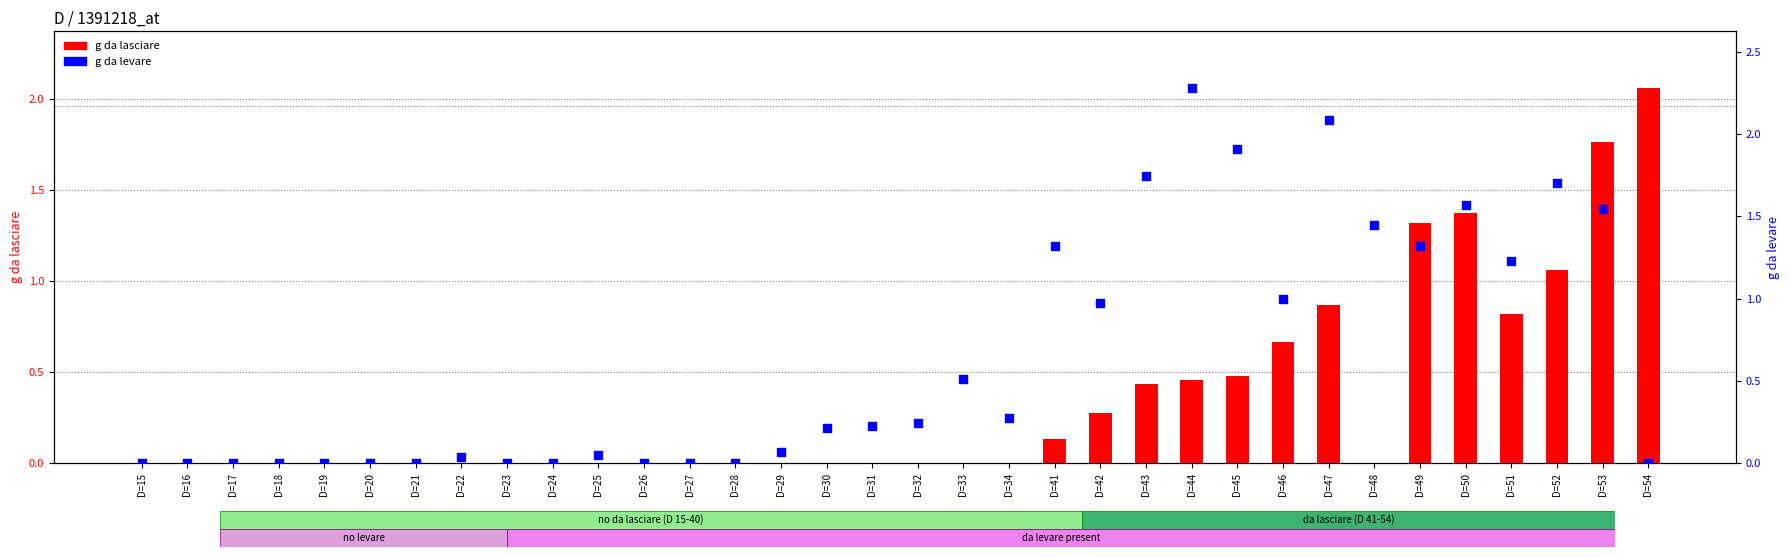

Which series has the largest Y range (max minus min)?

g da levare